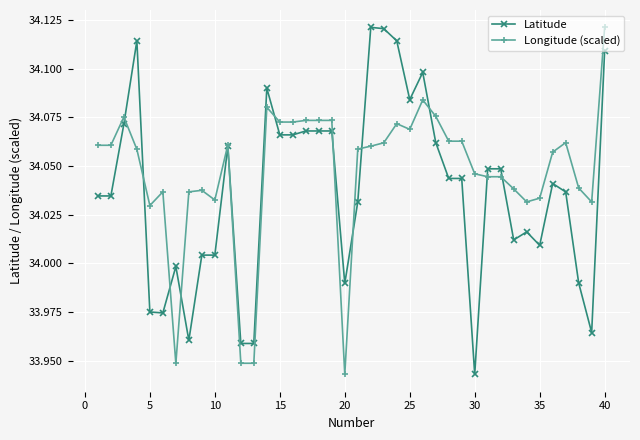

How many data points in Longitude (scaled) are above 34?

36